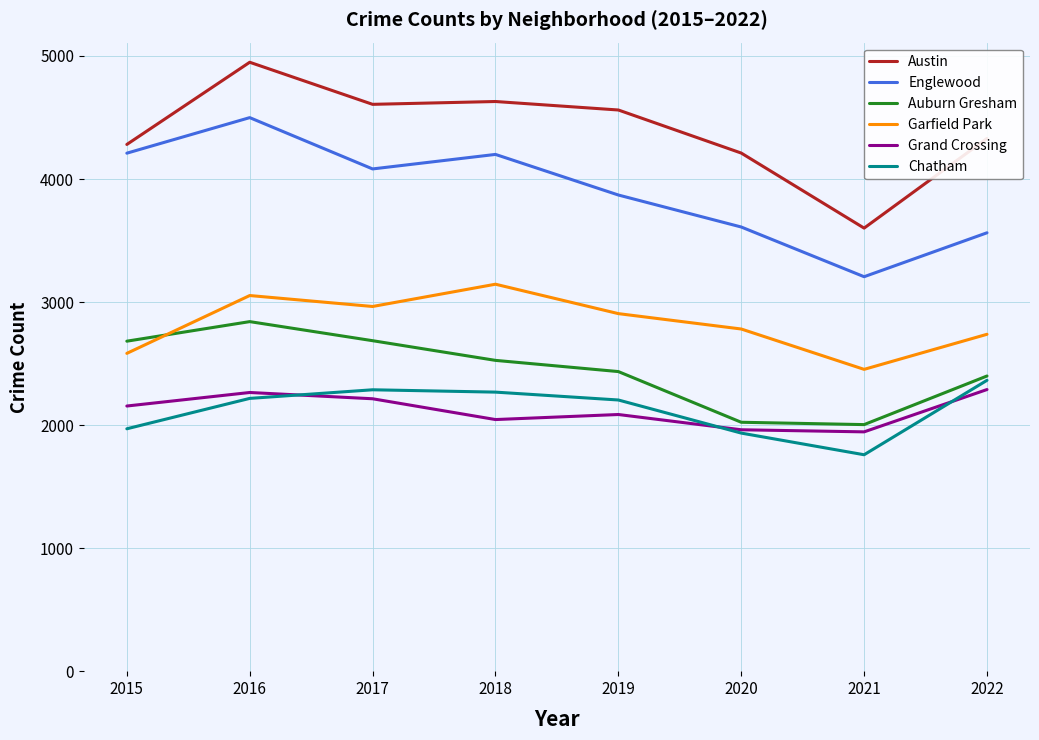

What is the highest value of the Austin series?

4949